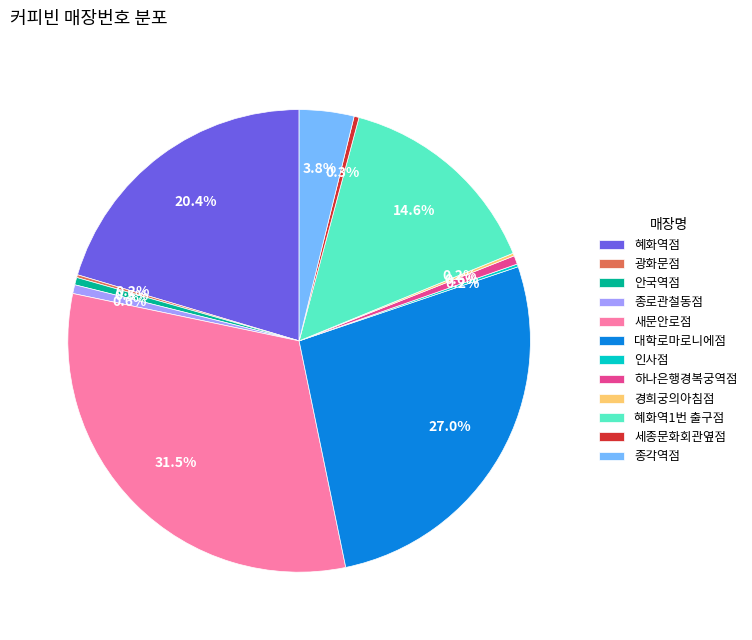

Does 혜화역1번 출구점 represent more than half of the total?

No